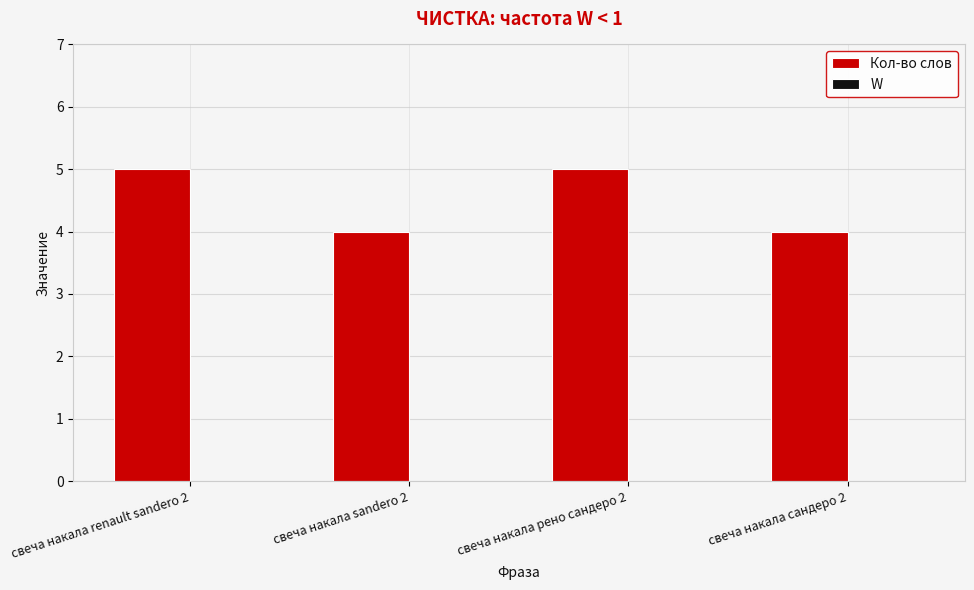

What is the sum of all values?

18